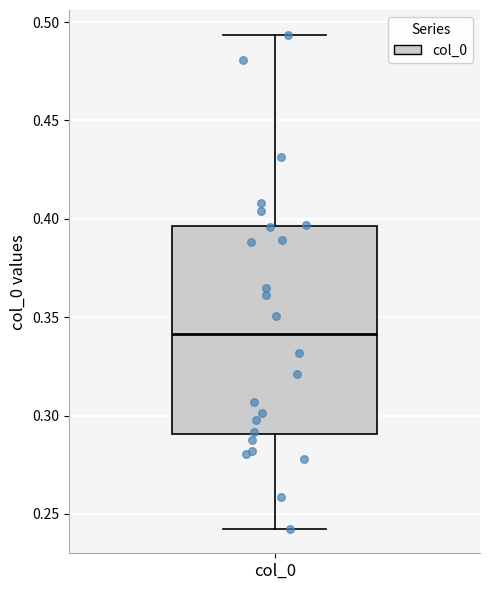

Where does the lower whisker of the box for col_0 end on the y-axis? The values are not printed on the chart, so give them approximately, as read against the axis.

0.245